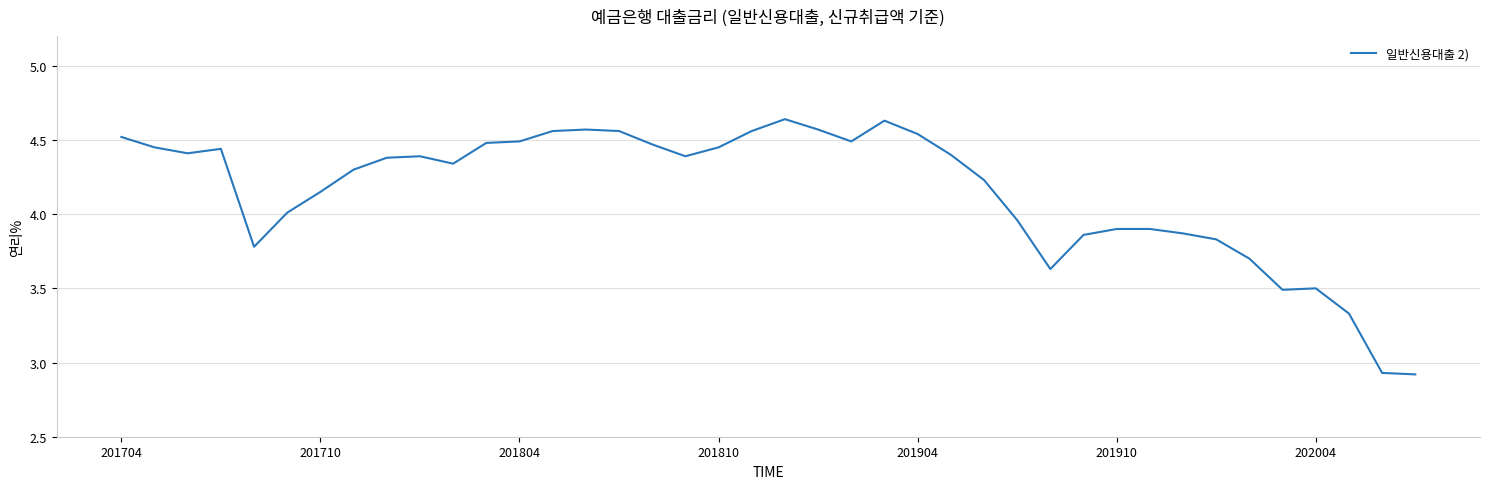

What is the difference between the maximum and minimum values?

1.7